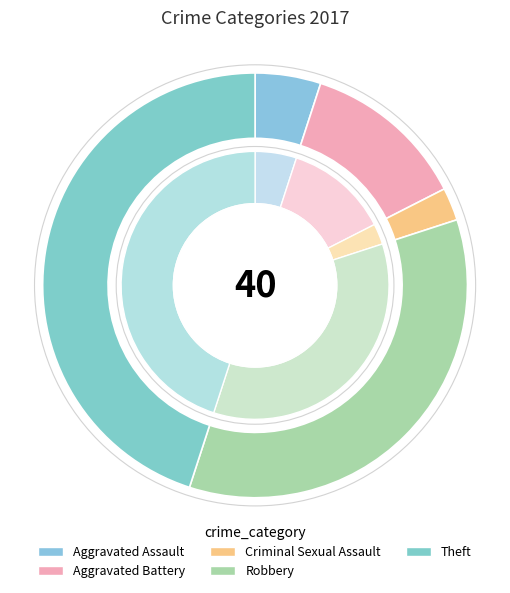

Combined, what portion of the pie is Criminal Sexual Assault and Aggravated Battery?

15.0%